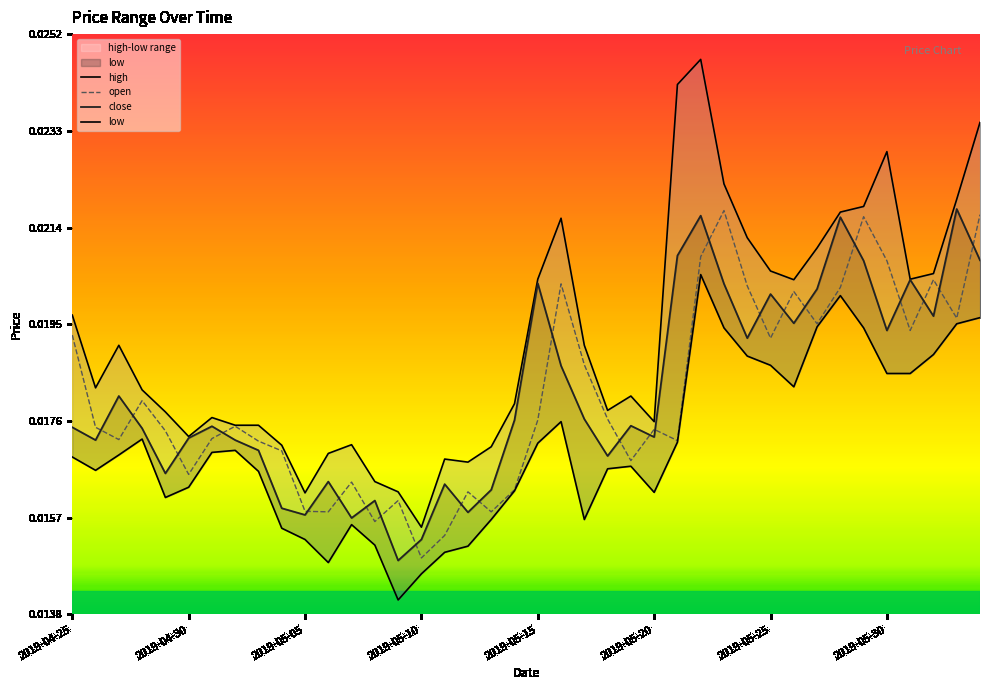

How many data points does each series have?

40